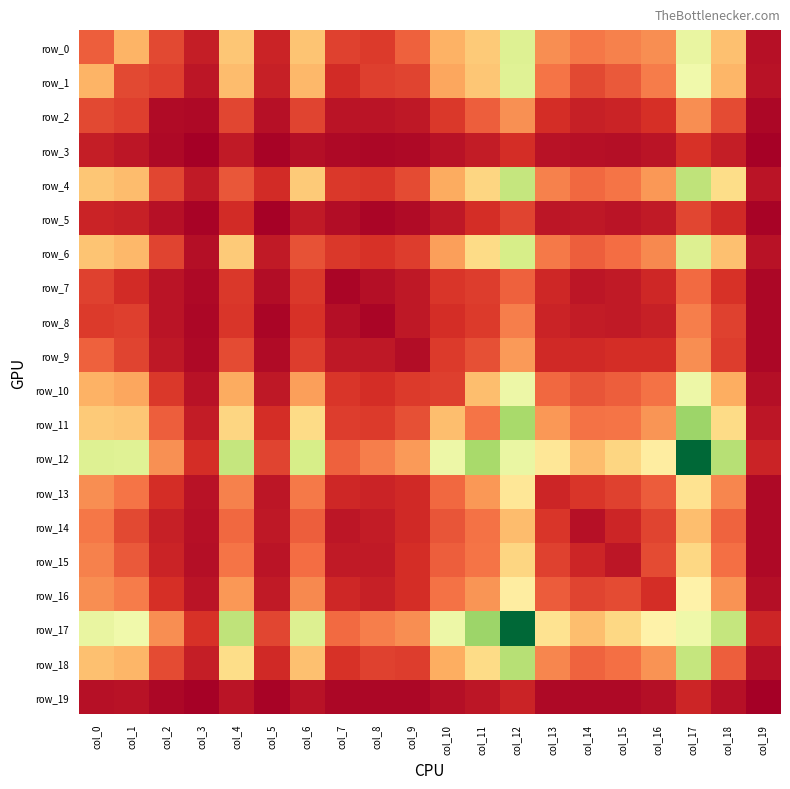

The row_18 series shows 90 at col_3. True or false?

True